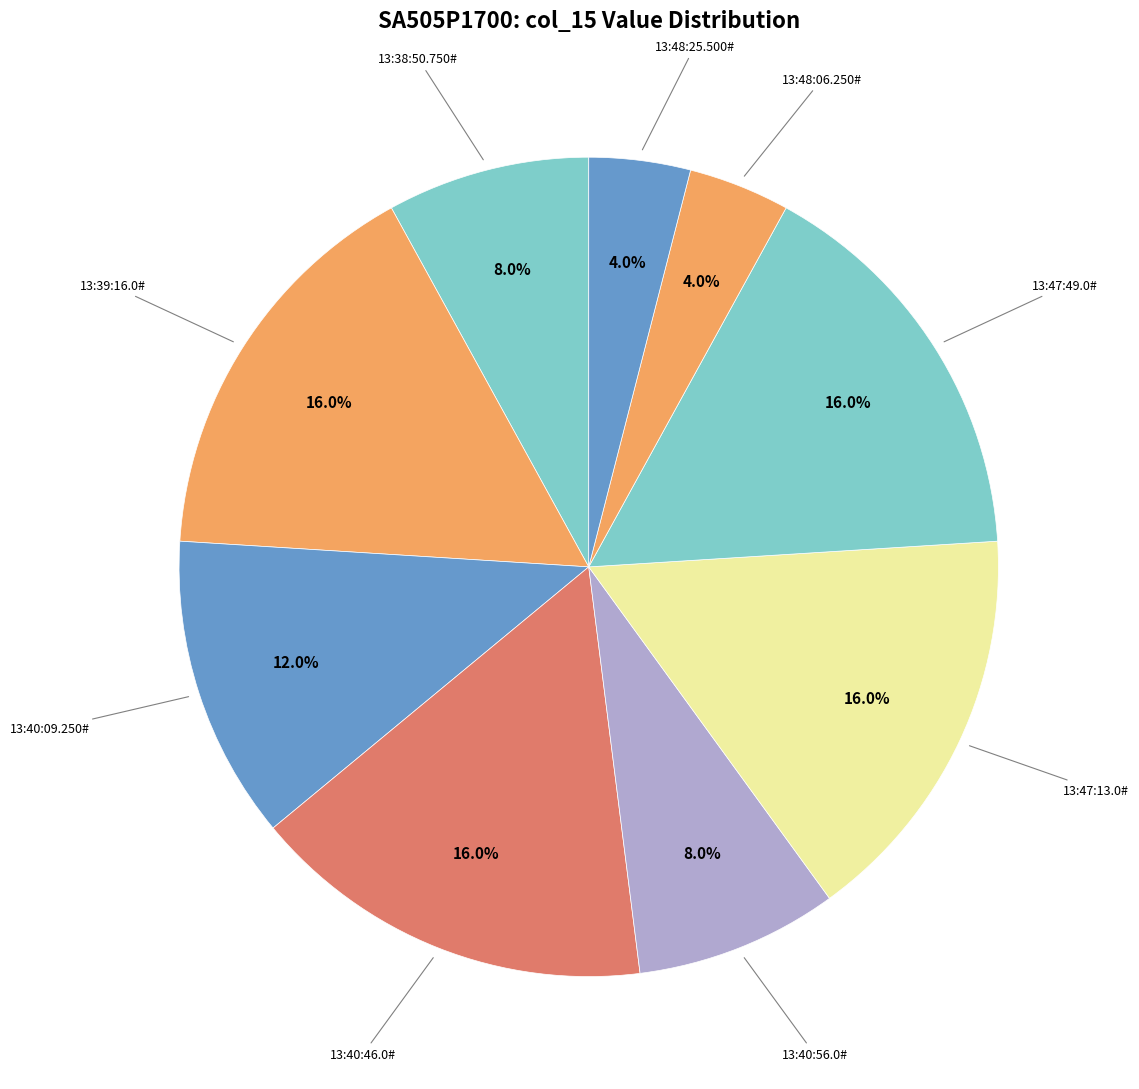

How many segments does this pie chart have?

9